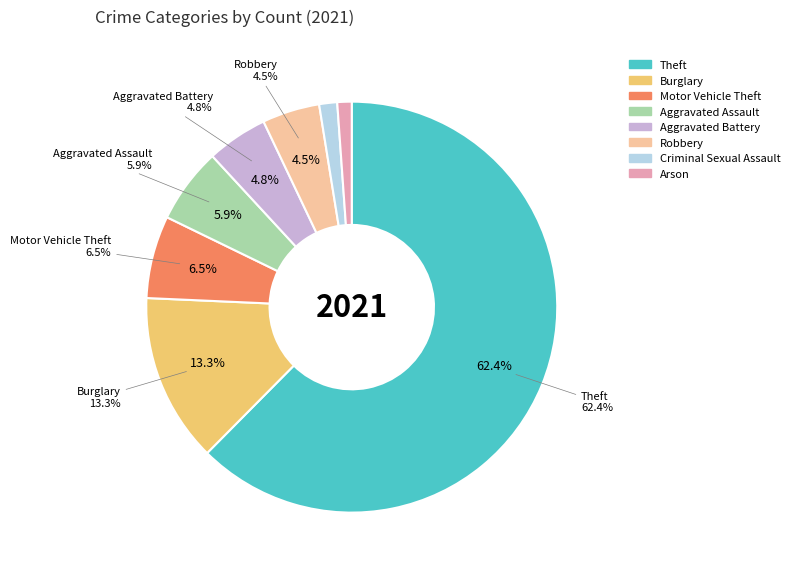

What is the change in value from Theft to Motor Vehicle Theft?

-198